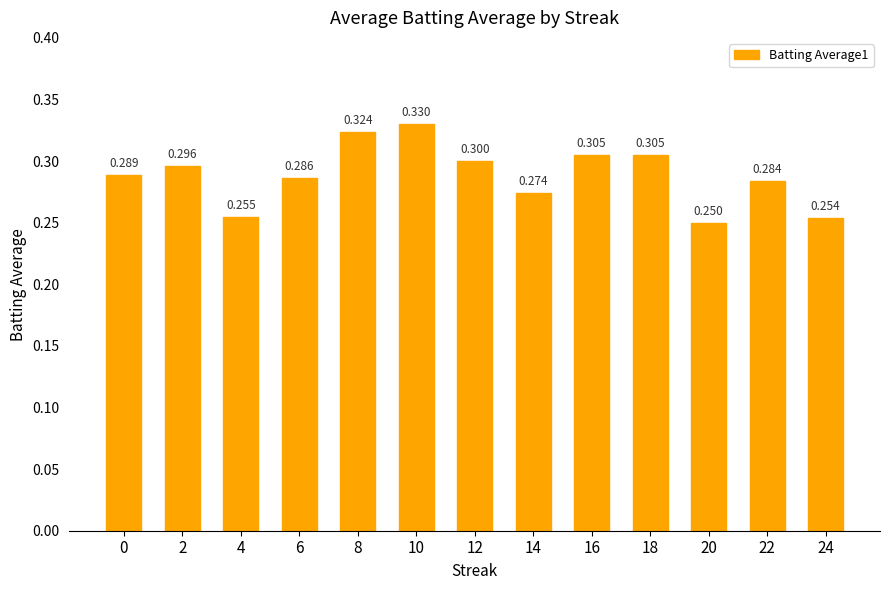

What is the value of the 4th bar from the left?

0.3